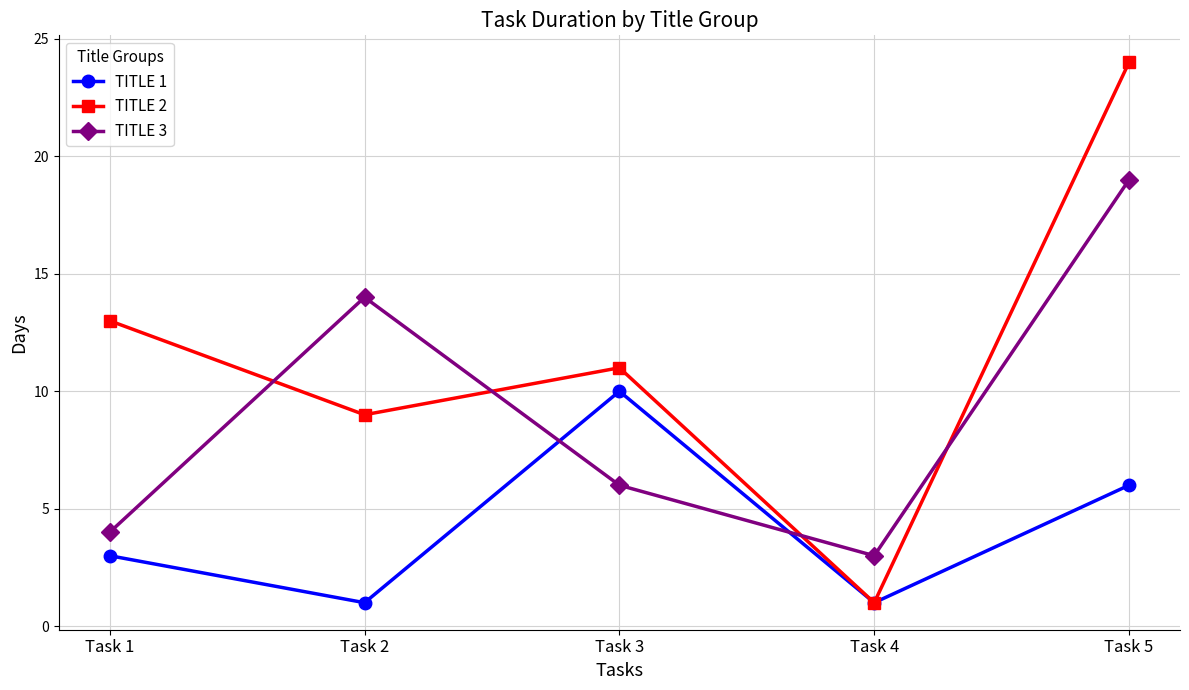

The TITLE 3 series shows 3 at Task 4. True or false?

True